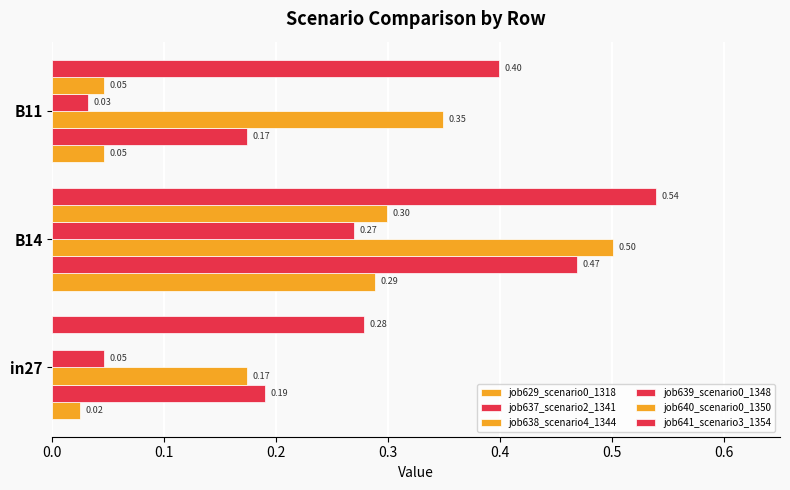

How many categories are shown in the chart?

3